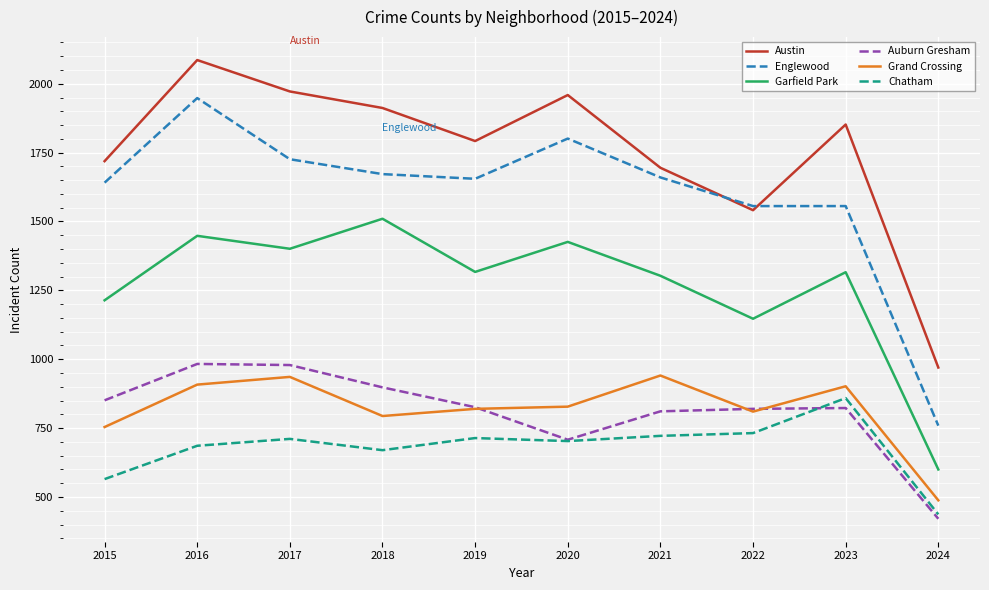

True or false: Garfield Park and Austin intersect in this chart.

False